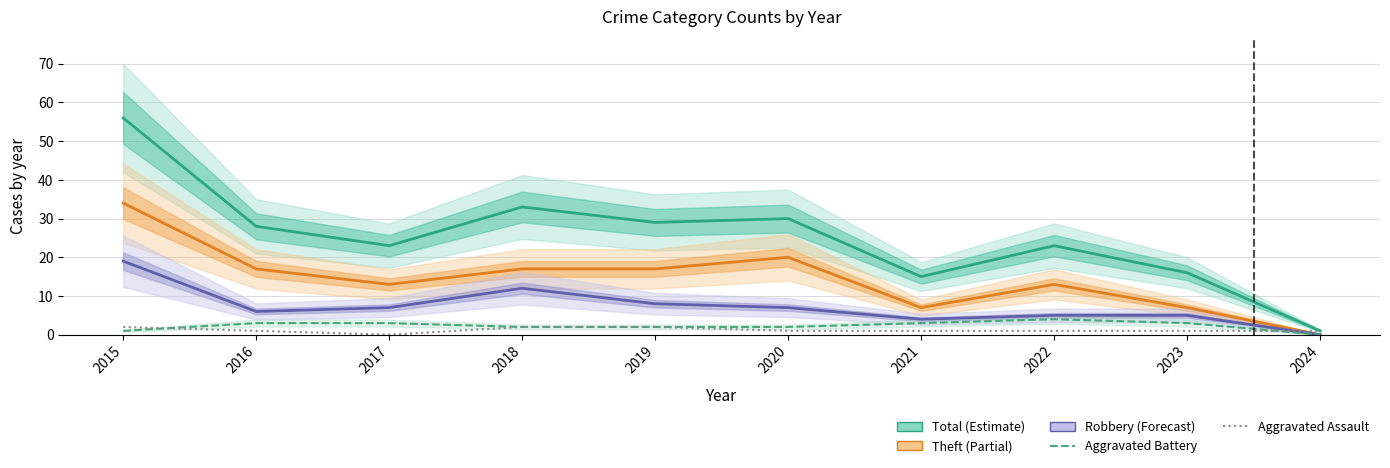

Rank the series at 2023 from highest to lowest value.

Total, Theft, Robbery, Aggravated Battery, Aggravated Assault